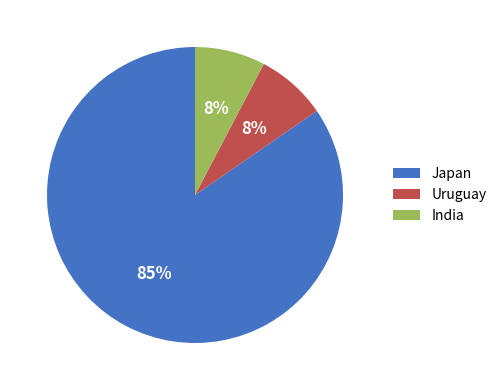

Which category accounts for the majority?

Japan